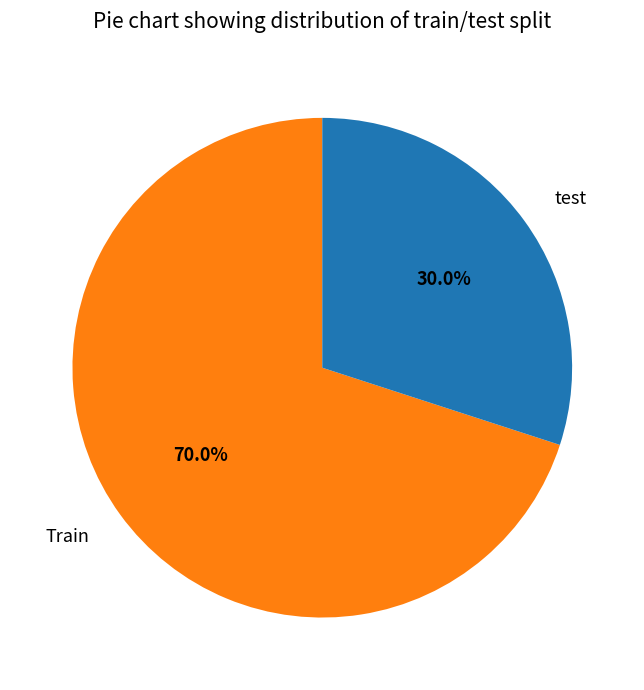

Approximately how many times larger is the value at Train compared to test?

2.3